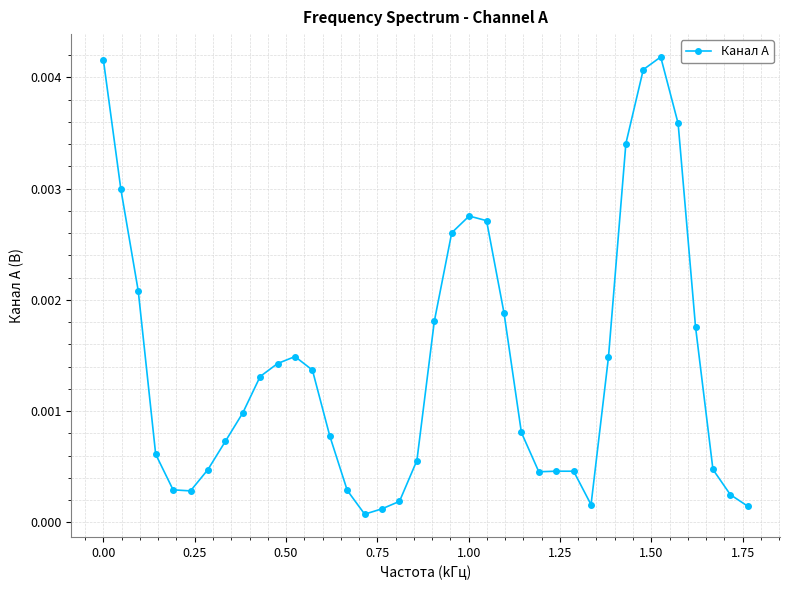

True or false: there are more than 2 points higher than both neighbors.

True